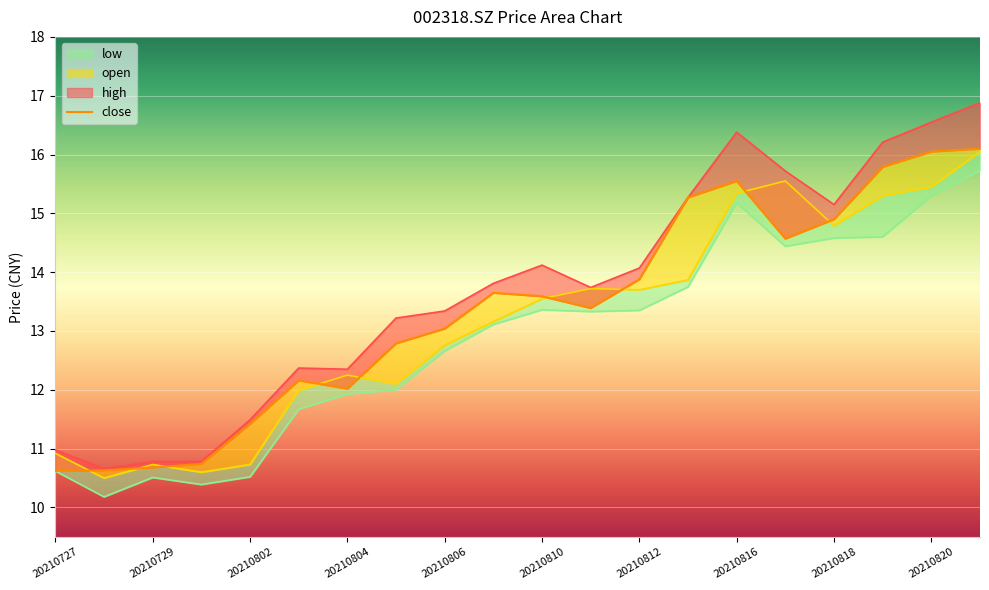

Which category has the highest value across all series?

20210823